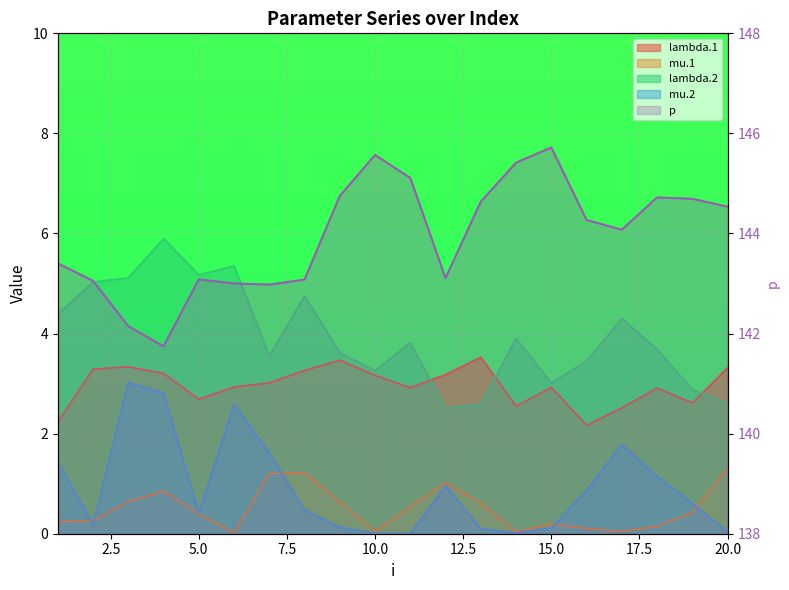

What value does the lambda.2 series have at 9?

3.6